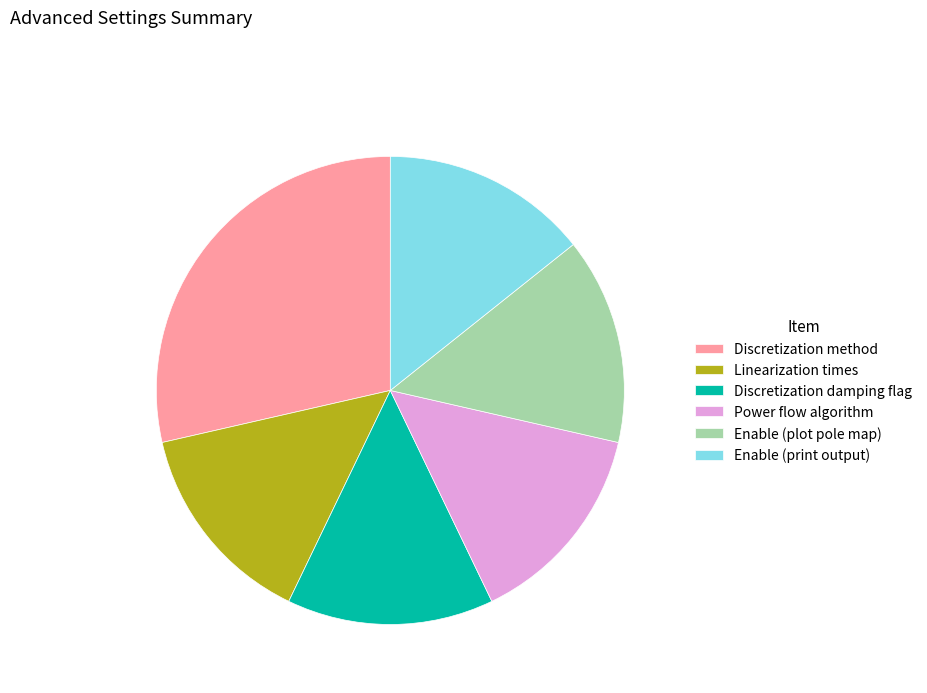

Which category has the biggest portion of the pie?

Discretization method